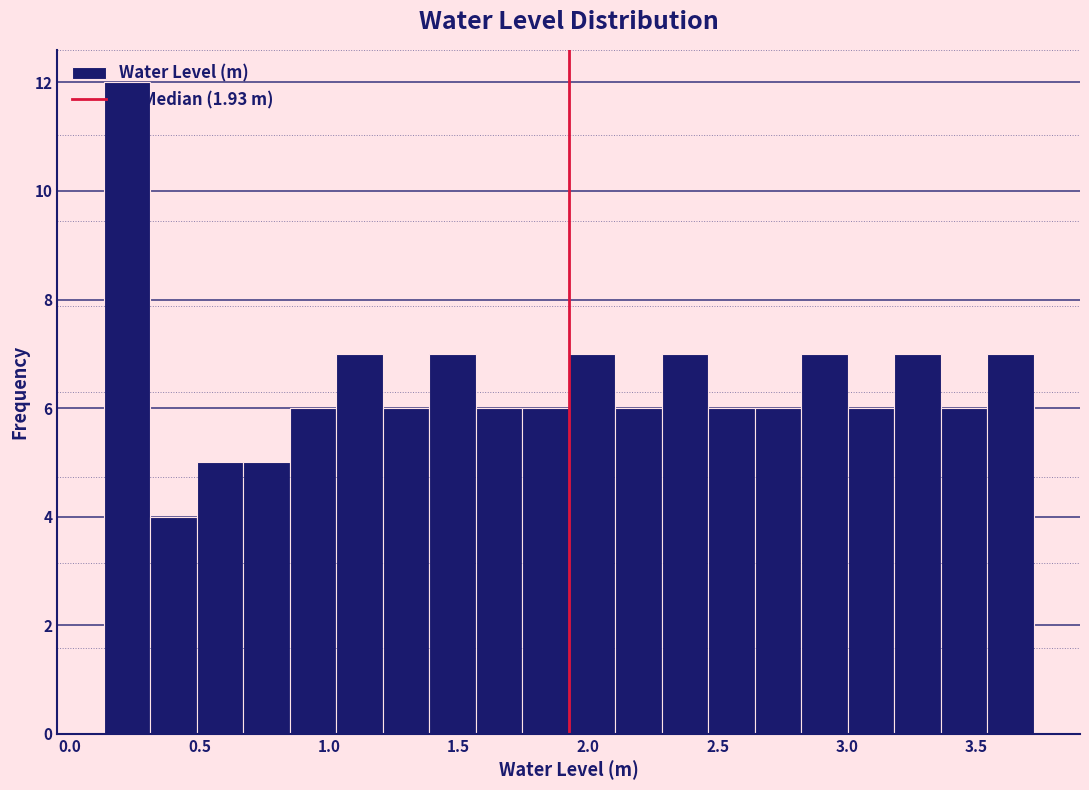

Read against the x-axis, roughly where is the centre of the tallest bar?

0.20